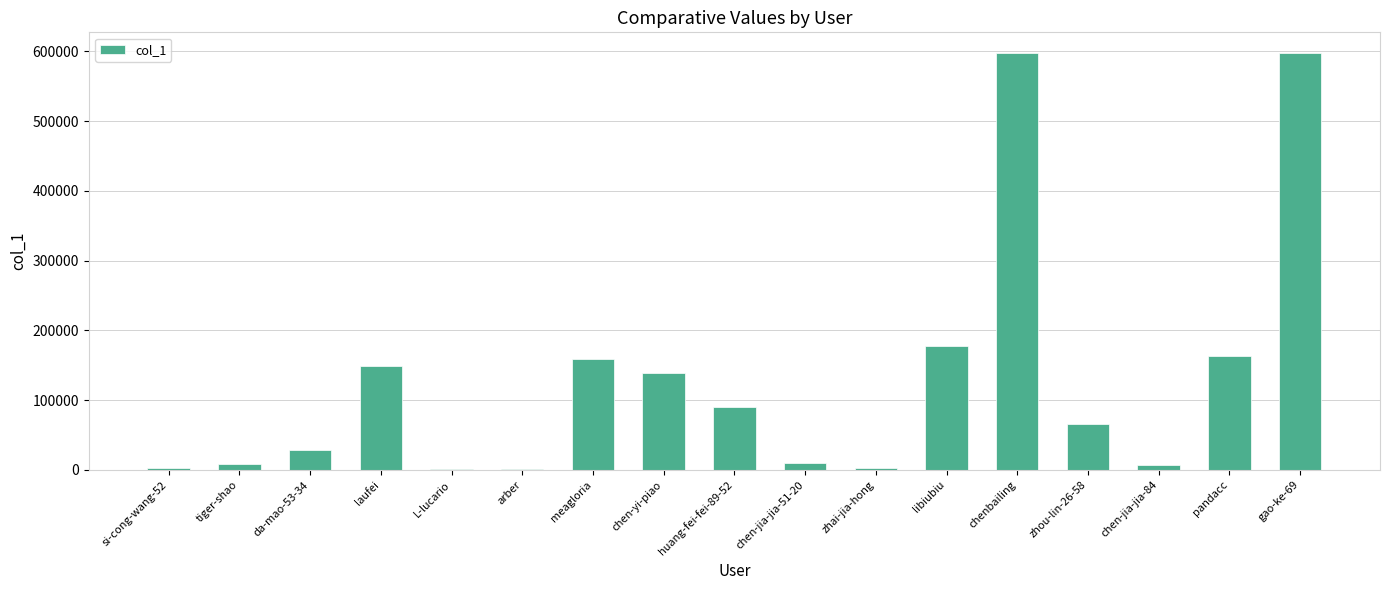

The chart shows a value of 149297 at laufei. True or false?

True